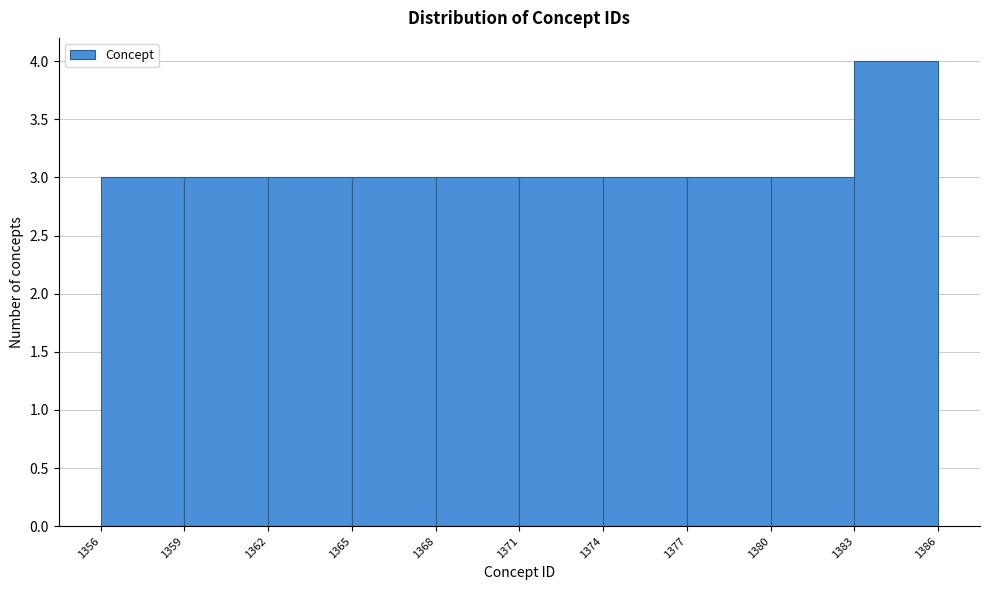

Reading left to right, transcribe this chart: for each bar, give the range it covers on the x-axis and its height. The values are not printed on the chart, so give them approximately, as read against the axis.

1356 to 1359: 3
1359 to 1362: 3
1362 to 1365: 3
1365 to 1368: 3
1368 to 1371: 3
1371 to 1374: 3
1374 to 1377: 3
1377 to 1380: 3
1380 to 1383: 3
1383 to 1386: 4